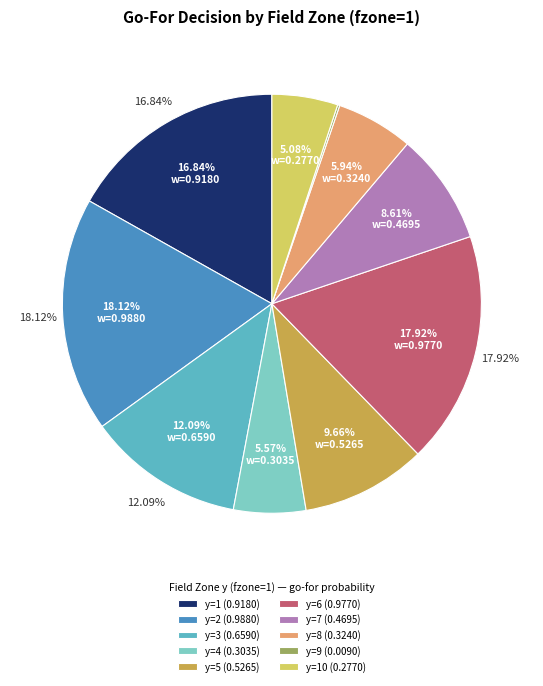

The y=5 slice represents 10% of the pie. True or false?

True